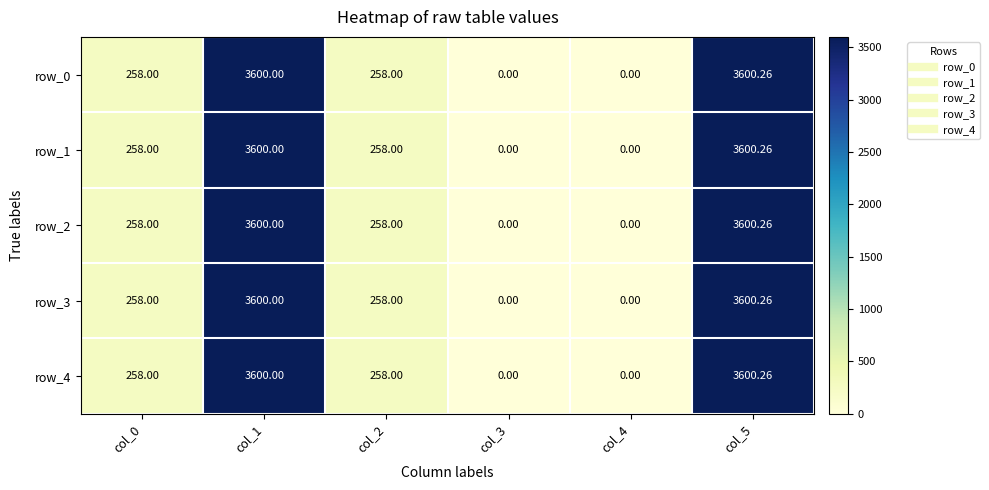

Reading left to right, what are all the values shown in this chart?

row_0: 258.0	3600.0	258.0	0.0	0.0	3600.3
row_1: 258.0	3600.0	258.0	0.0	0.0	3600.3
row_2: 258.0	3600.0	258.0	0.0	0.0	3600.3
row_3: 258.0	3600.0	258.0	0.0	0.0	3600.3
row_4: 258.0	3600.0	258.0	0.0	0.0	3600.3